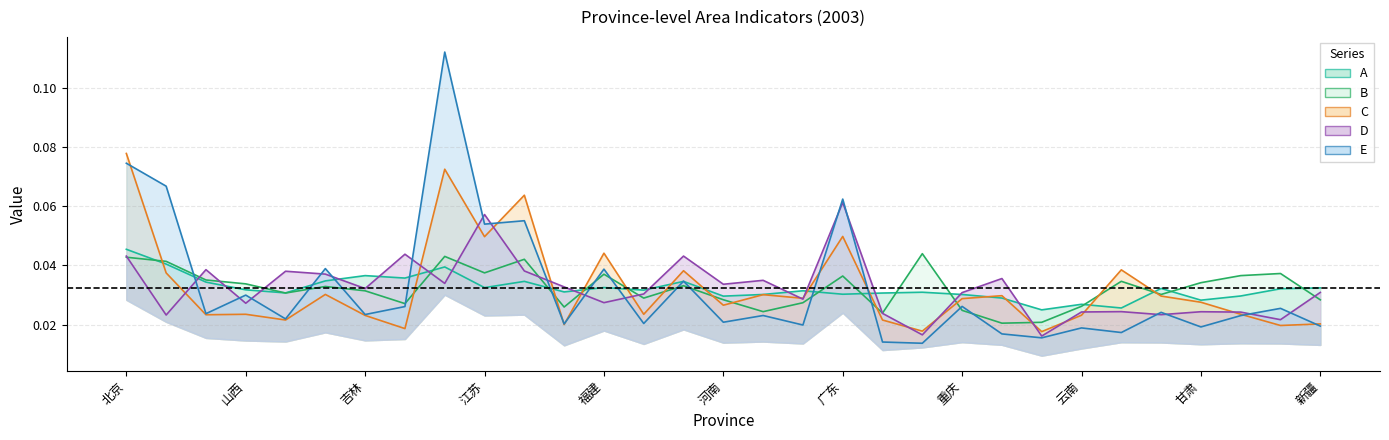

Is the value of C at 上海 greater than the value of D at 甘肃?

Yes